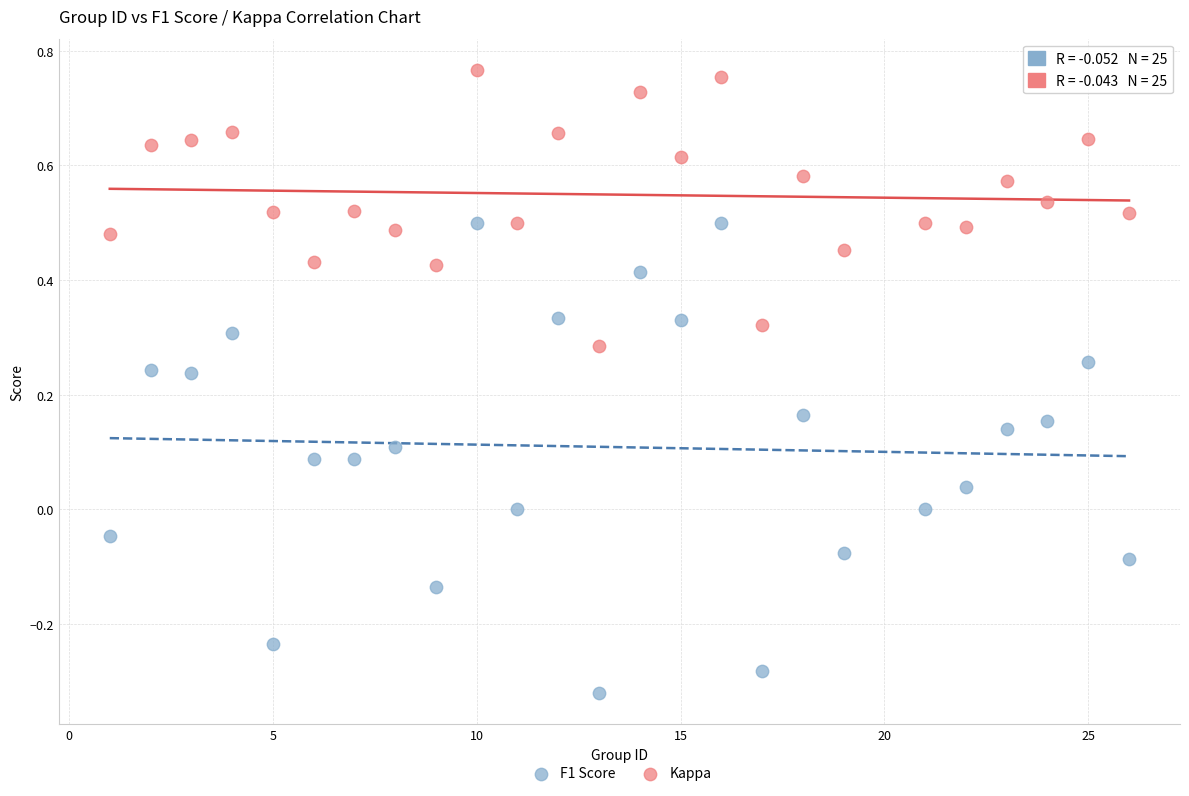

Which series has the widest spread of Y values?

Kappa